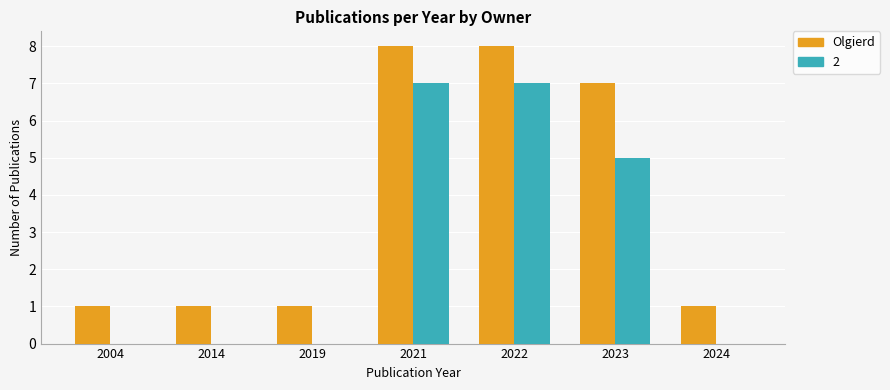

At which label is 2 closest to 3?

2023